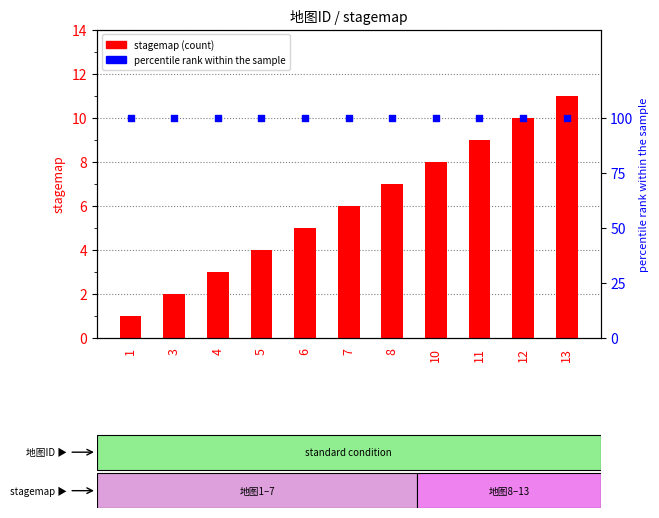

At which category is the sum across all series the highest?

13